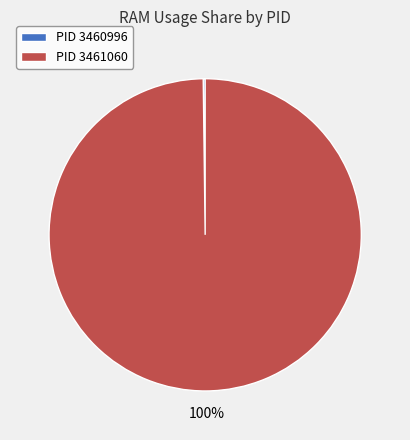

What is the majority slice?

PID 3461060